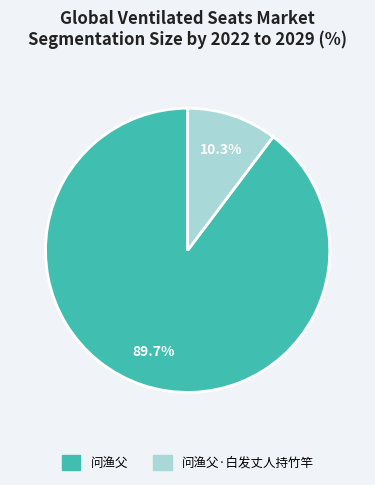

How many segments does this pie chart have?

2